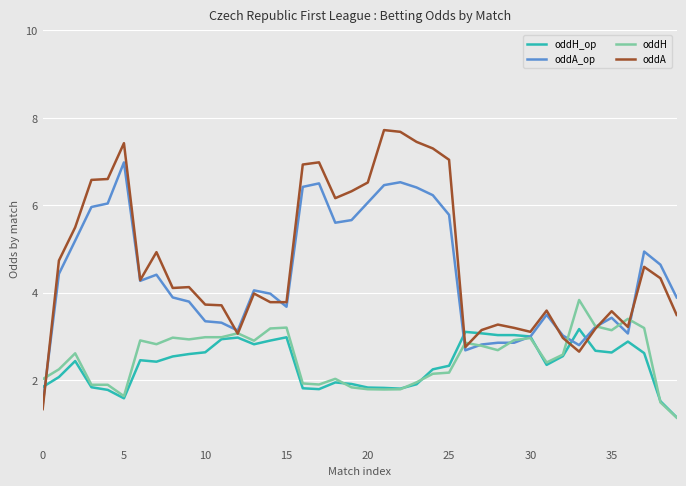

What is the lowest value of the oddA series?

1.3